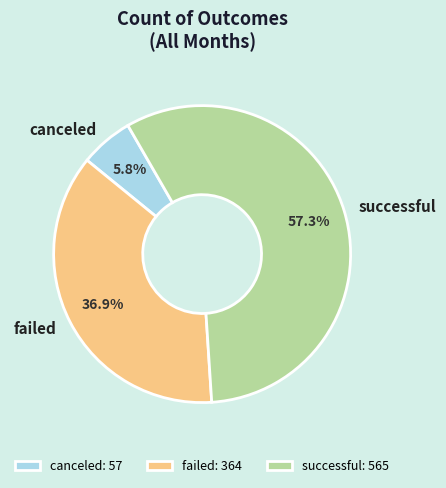

To the nearest percent, what is the combined percentage of failed and successful?

94%